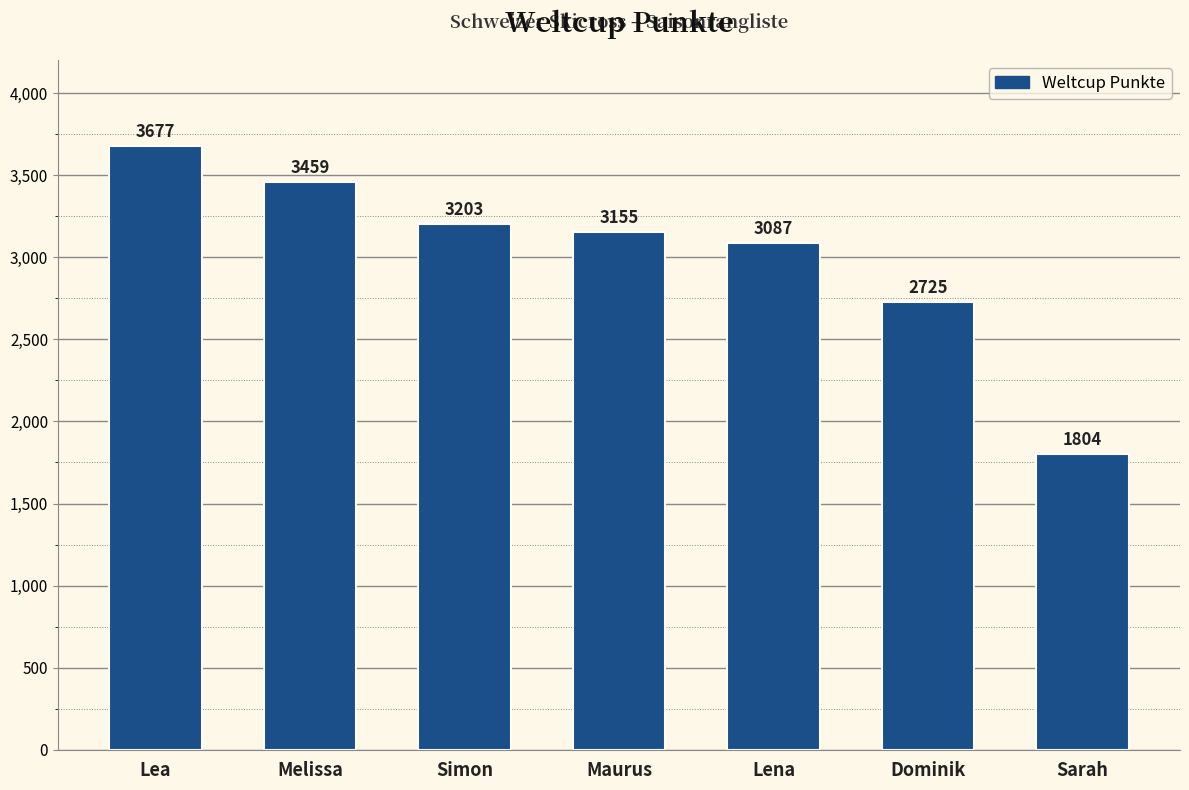

What is the sum of the values at Simon and Maurus?

6358